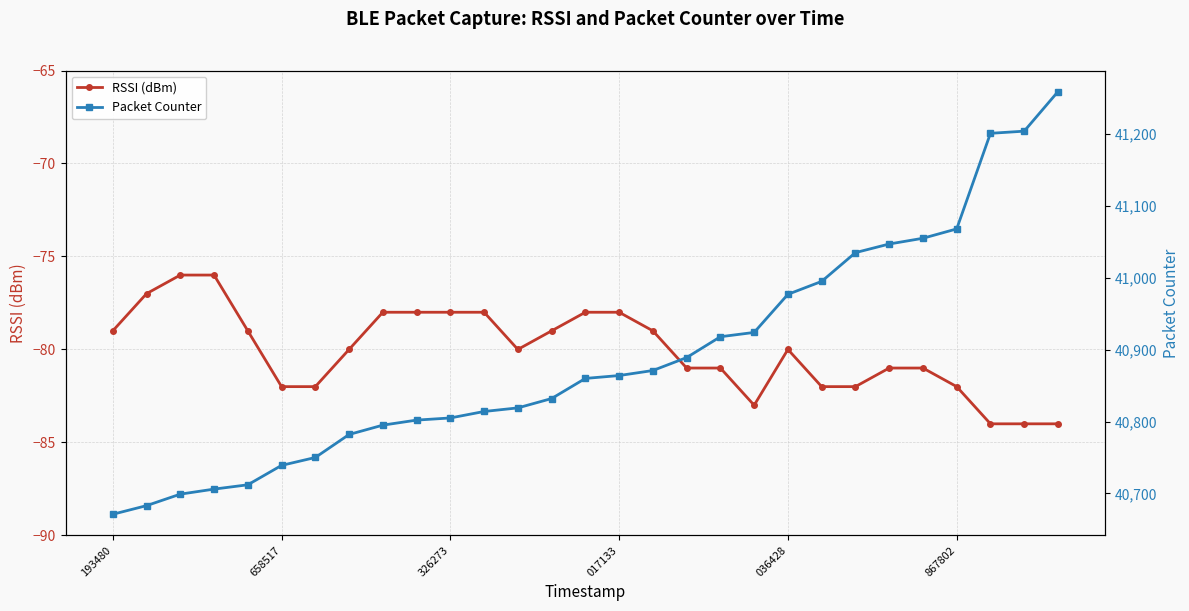

How many lines are shown in the chart?

2